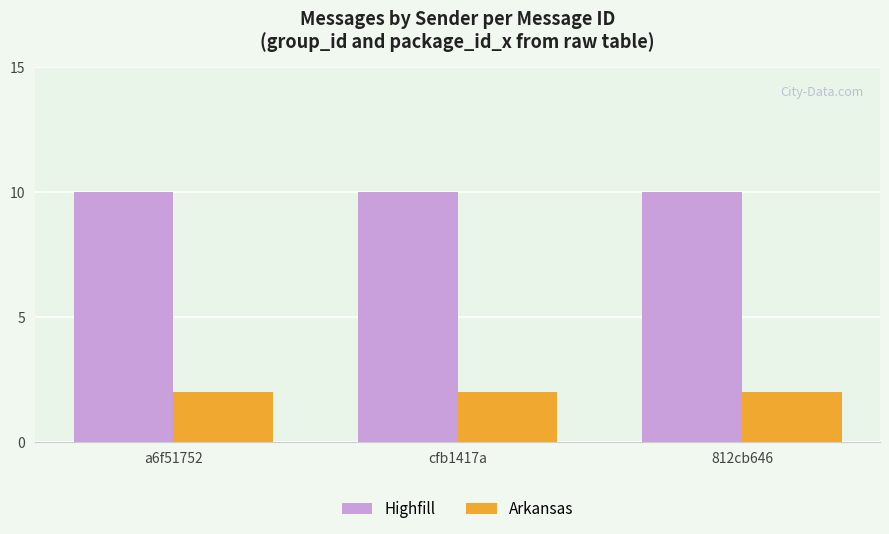

What is the difference between the highest and lowest values at 812cb646?

8